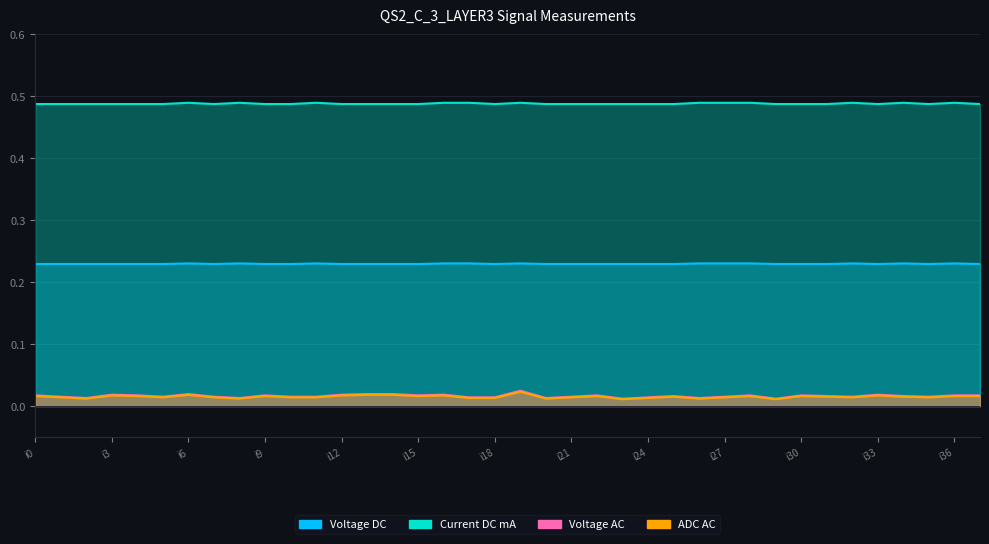

How many Voltage AC values are between 0 and 1?

38